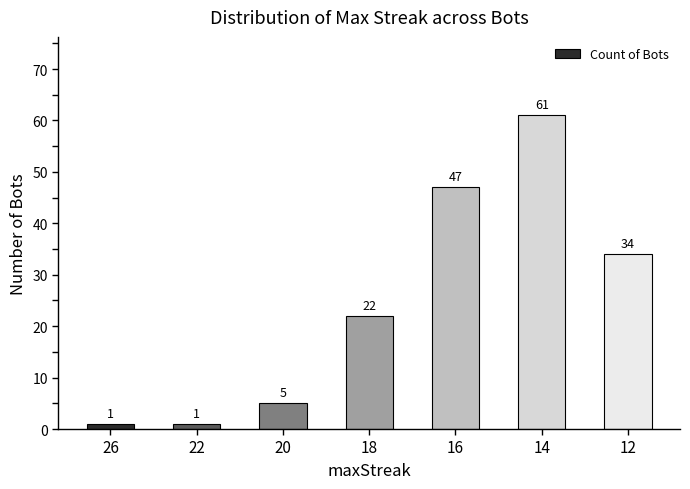

What is the value of the 7th bar from the left?

34